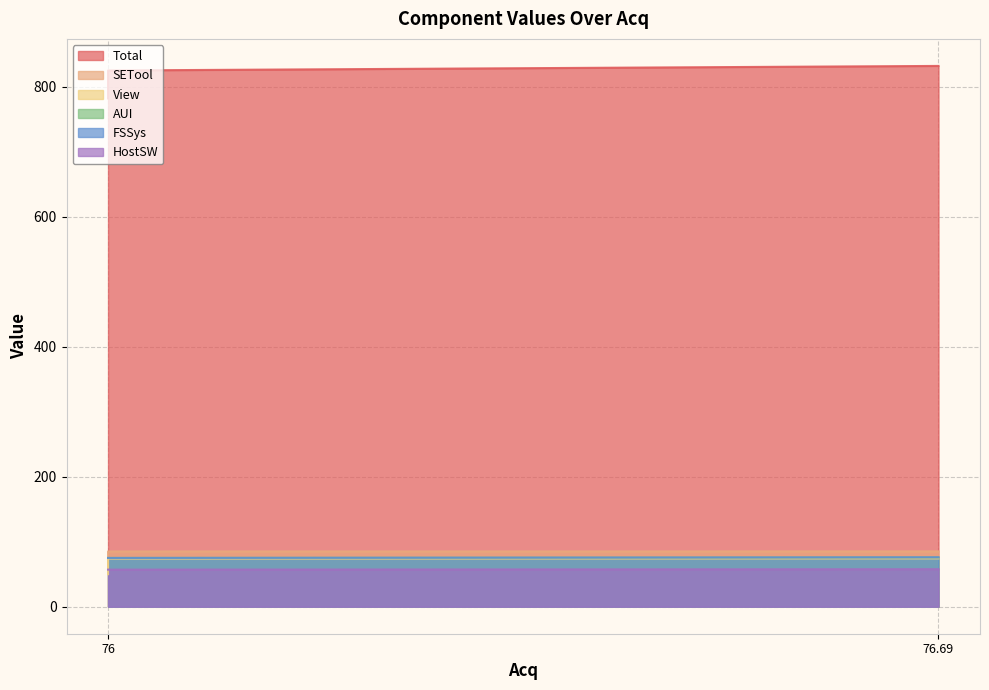

Does the chart display data point markers on the line(s)?

No